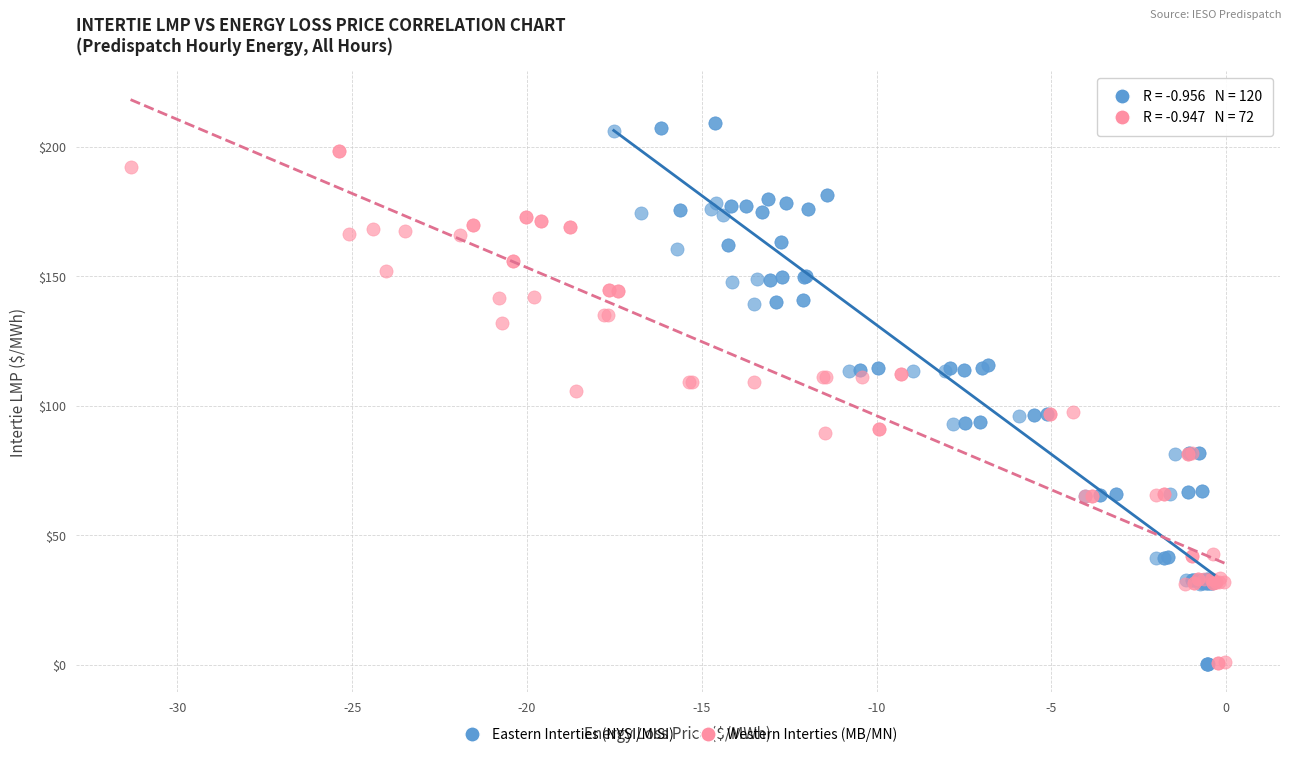

What are all the series names shown in the legend?

Eastern Interties (NYSI/MISI), Western Interties (MB/MN)